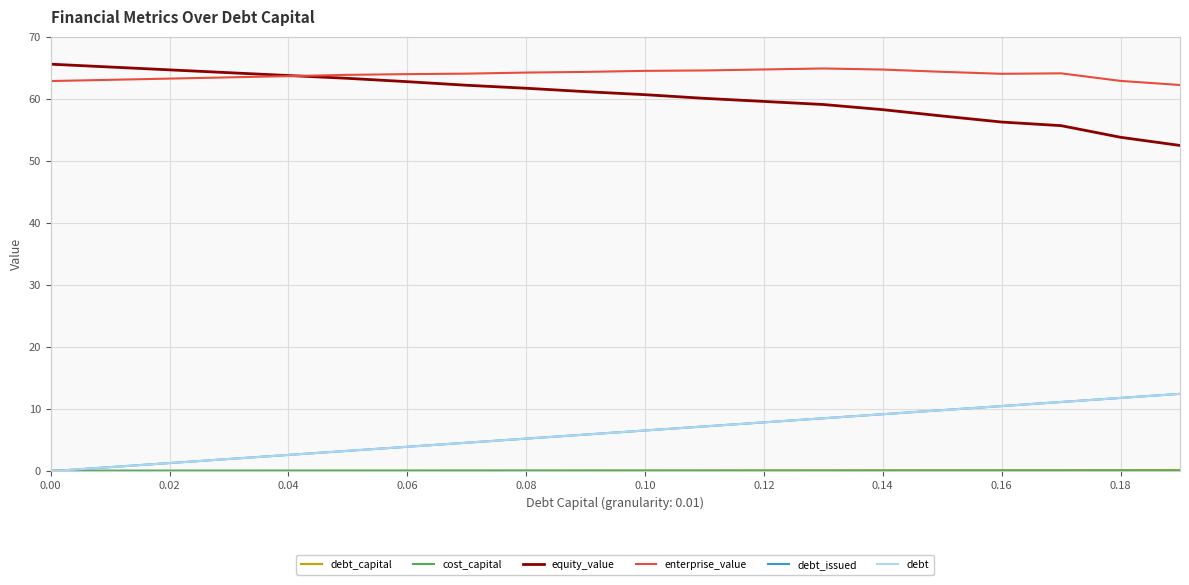

Which series ends up on top after the final intersection of cost_capital and debt?

debt